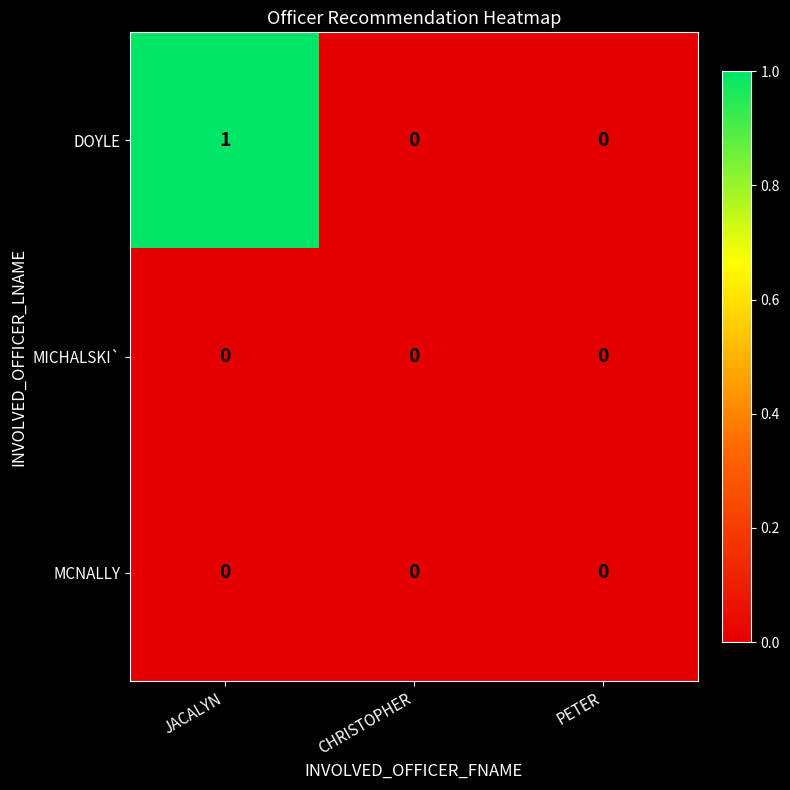

Is it true that MCNALLY equals 0 at CHRISTOPHER?

True